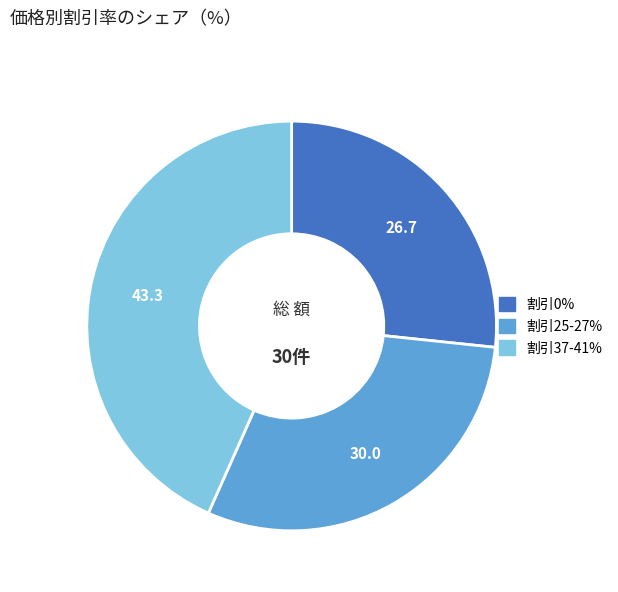

Is there any slice that represents more than half of the pie?

No